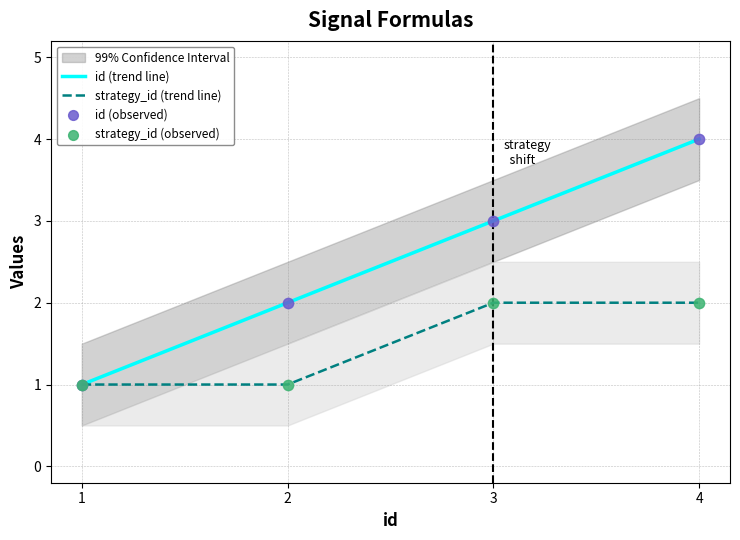

What are all the series names shown in the legend?

id (trend line), strategy_id (trend line), id (observed), strategy_id (observed)